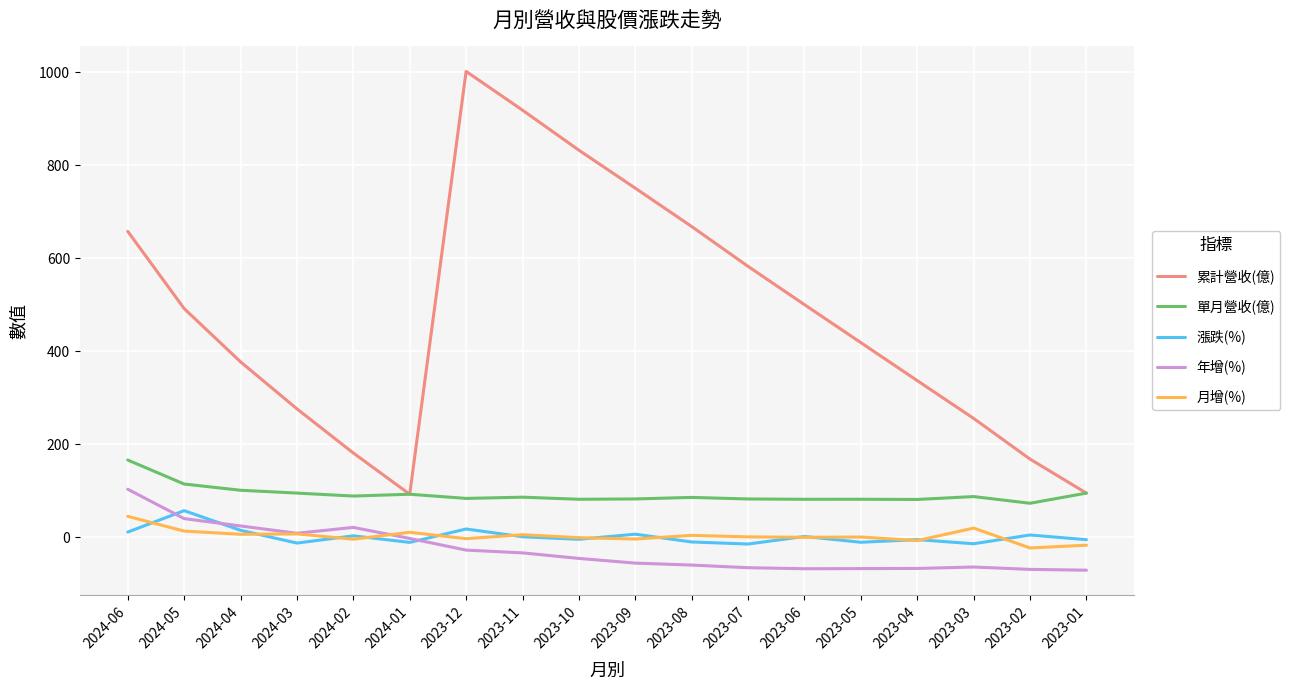

True or false: 年增(%) and 單月營收(億) cross at least once.

False